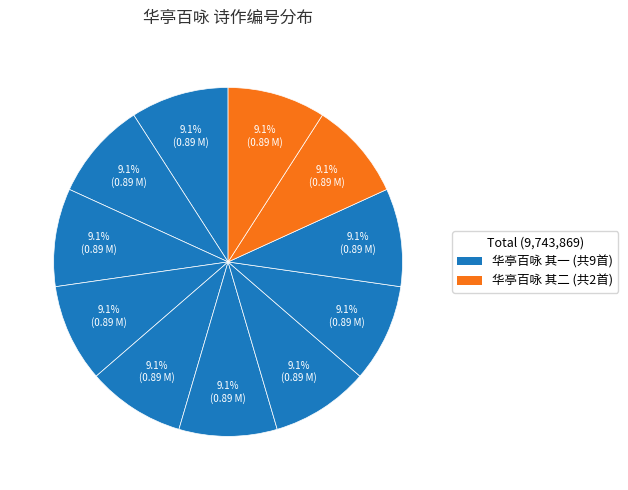

Does any single category account for the majority?

No